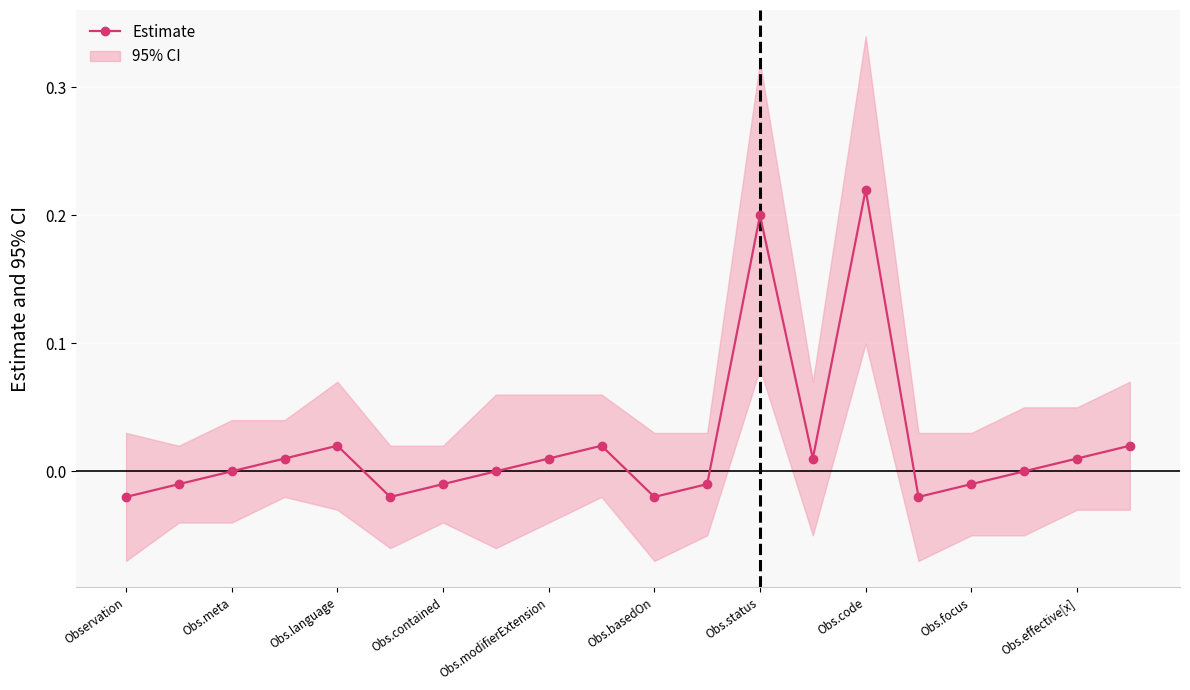

True or false: the data shows -0.0 at 11.

False